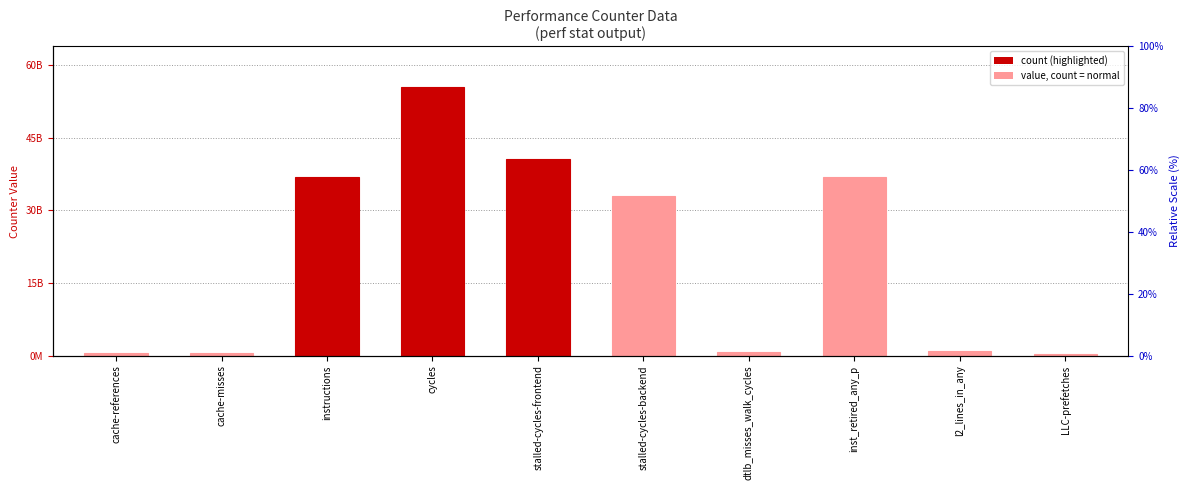

What is the sum of the values at instructions and cache-misses?

37443581838